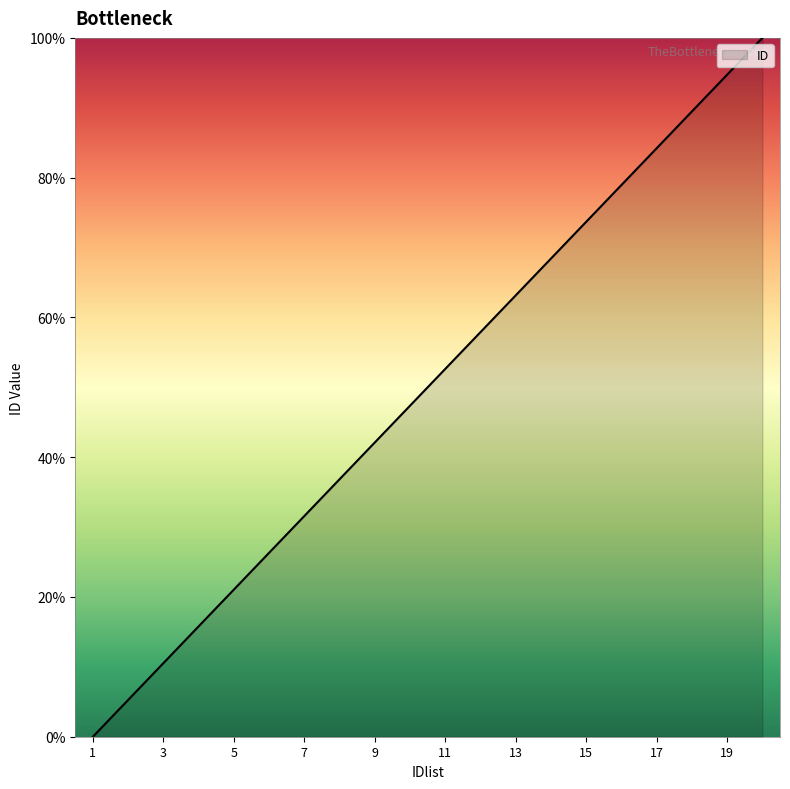

What is the maximum value shown in the chart?

100.0